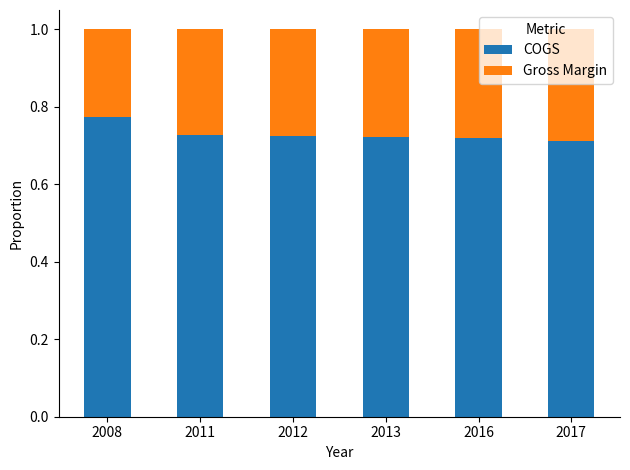

What is the total value across all series at 2011?

1.0